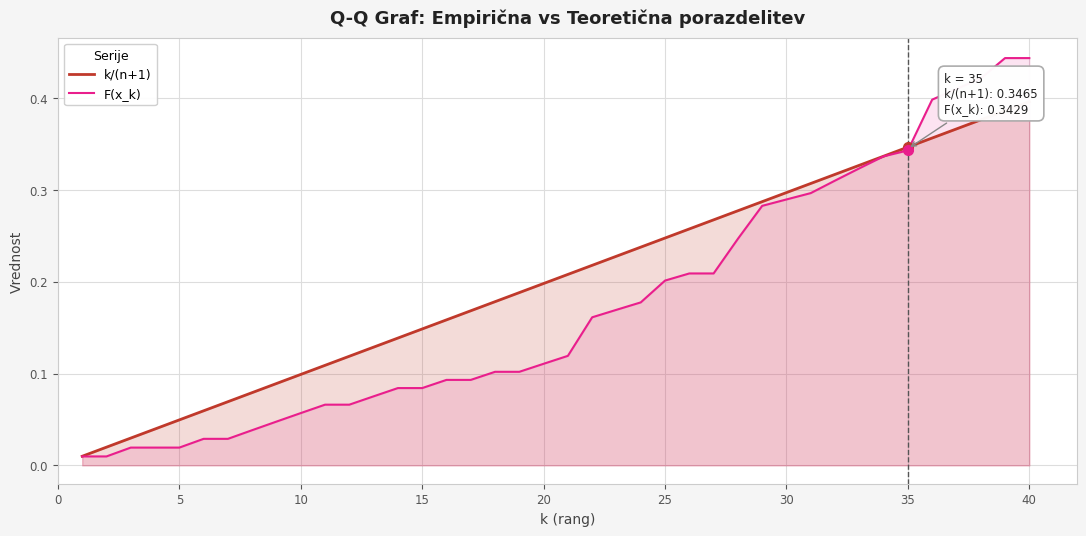

Which series has the largest range (max minus min)?

F(x_k)